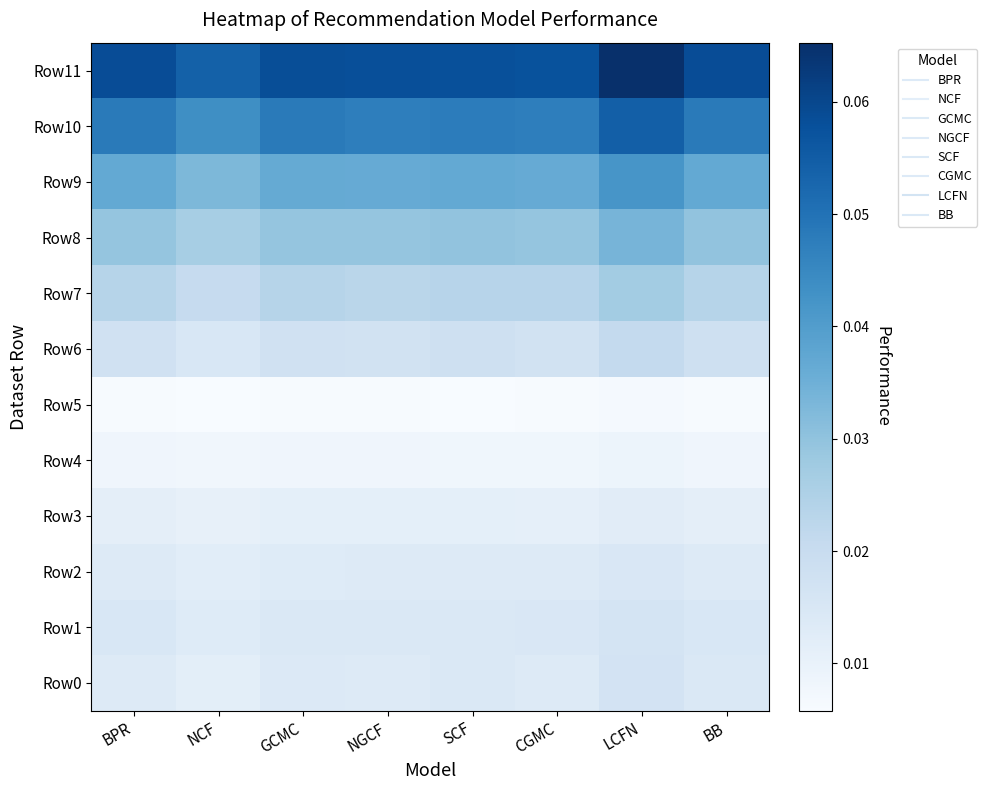

Reading left to right, what are all the values shown in this chart?

Row0: BPR=0.0	NCF=0.0	GCMC=0.0	NGCF=0.0	SCF=0.0	CGMC=0.0	LCFN=0.0	BB=0.0
Row1: BPR=0.0	NCF=0.0	GCMC=0.0	NGCF=0.0	SCF=0.0	CGMC=0.0	LCFN=0.0	BB=0.0
Row2: BPR=0.0	NCF=0.0	GCMC=0.0	NGCF=0.0	SCF=0.0	CGMC=0.0	LCFN=0.0	BB=0.0
Row3: BPR=0.0	NCF=0.0	GCMC=0.0	NGCF=0.0	SCF=0.0	CGMC=0.0	LCFN=0.0	BB=0.0
Row4: BPR=0.0	NCF=0.0	GCMC=0.0	NGCF=0.0	SCF=0.0	CGMC=0.0	LCFN=0.0	BB=0.0
Row5: BPR=0.0	NCF=0.0	GCMC=0.0	NGCF=0.0	SCF=0.0	CGMC=0.0	LCFN=0.0	BB=0.0
Row6: BPR=0.0	NCF=0.0	GCMC=0.0	NGCF=0.0	SCF=0.0	CGMC=0.0	LCFN=0.0	BB=0.0
Row7: BPR=0.0	NCF=0.0	GCMC=0.0	NGCF=0.0	SCF=0.0	CGMC=0.0	LCFN=0.0	BB=0.0
Row8: BPR=0.0	NCF=0.0	GCMC=0.0	NGCF=0.0	SCF=0.0	CGMC=0.0	LCFN=0.0	BB=0.0
Row9: BPR=0.0	NCF=0.0	GCMC=0.0	NGCF=0.0	SCF=0.0	CGMC=0.0	LCFN=0.0	BB=0.0
Row10: BPR=0.0	NCF=0.0	GCMC=0.0	NGCF=0.0	SCF=0.0	CGMC=0.0	LCFN=0.1	BB=0.0
Row11: BPR=0.1	NCF=0.1	GCMC=0.1	NGCF=0.1	SCF=0.1	CGMC=0.1	LCFN=0.1	BB=0.1